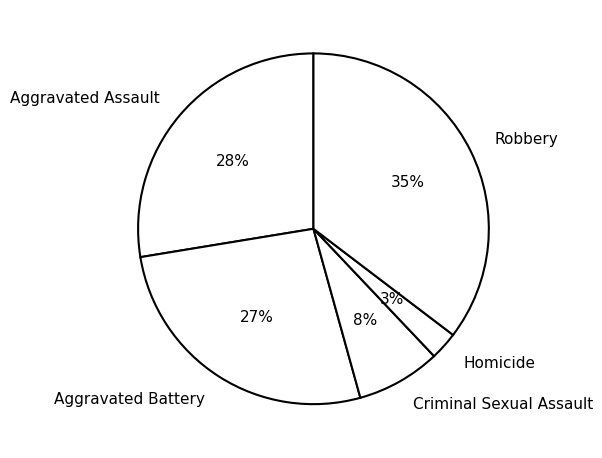

Is it true that Robbery is 35% of the pie?

True